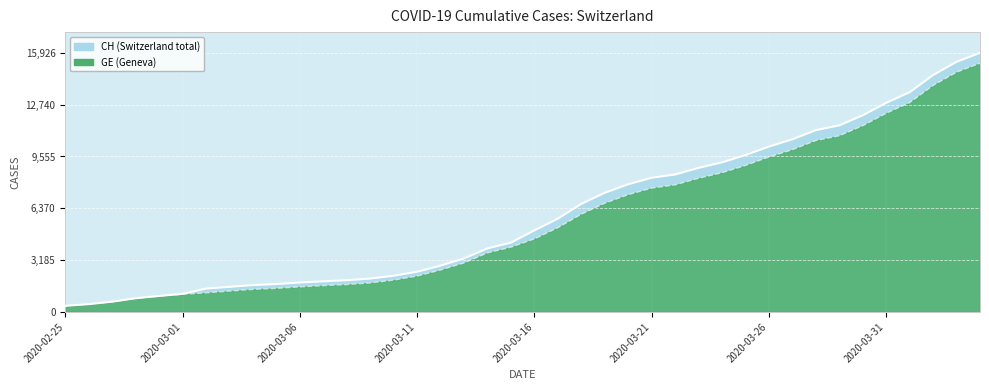

Between 2020-03-25 and 2020-03-19, which is larger?

2020-03-25